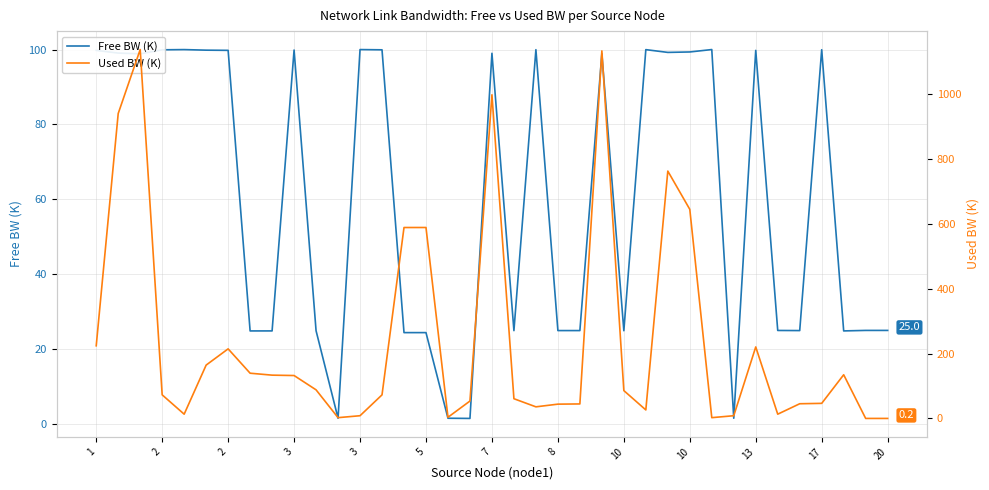

In Free BW (K), how many points are lower than both neighbors (excluding endpoints)?

11